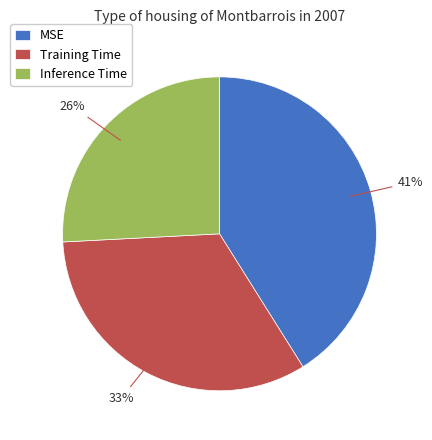

To the nearest percent, what portion does Training Time represent?

33%